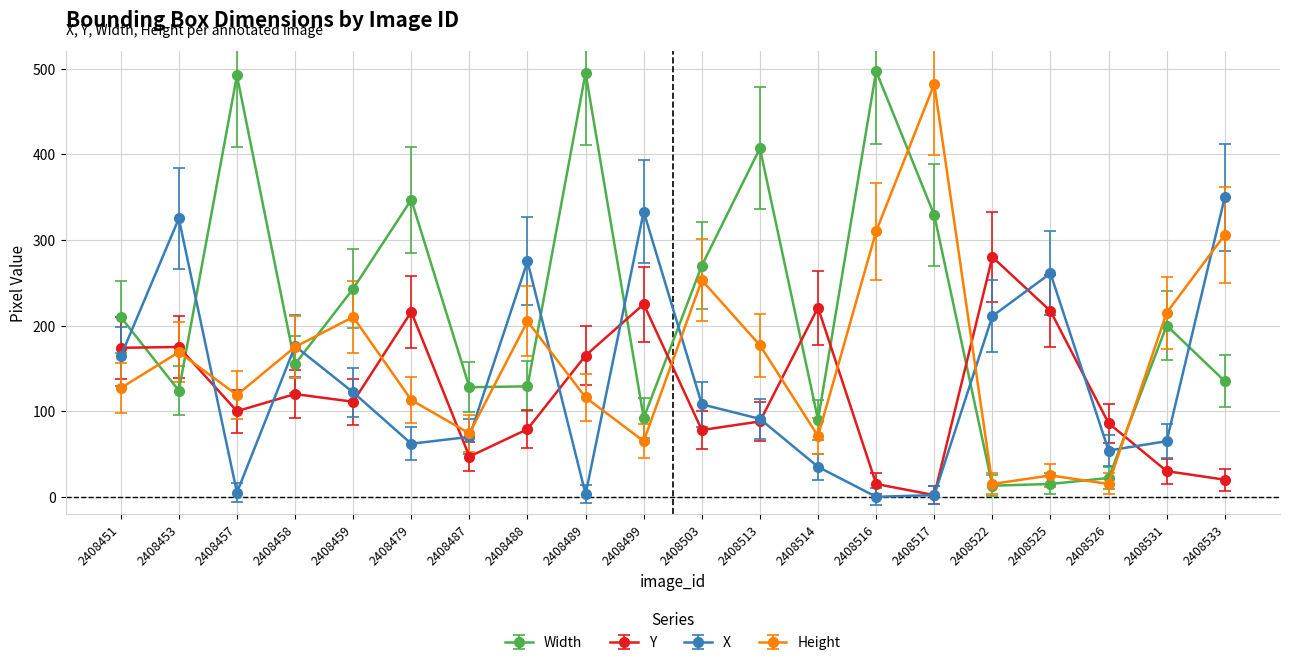

Which series has the largest range (max minus min)?

Width